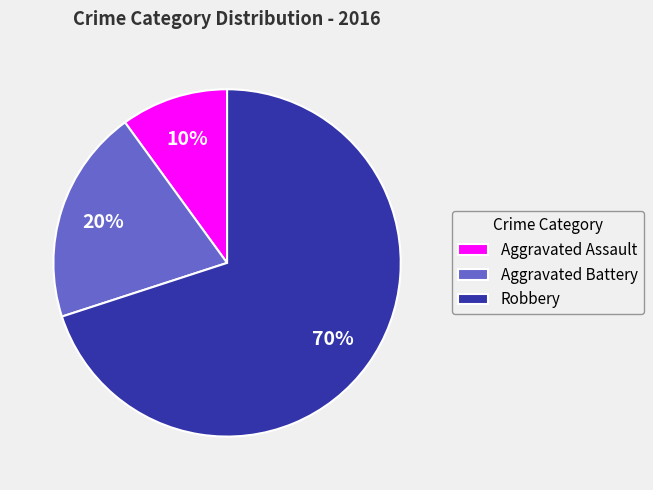

Rank the categories by value from highest to lowest.

Robbery, Aggravated Battery, Aggravated Assault